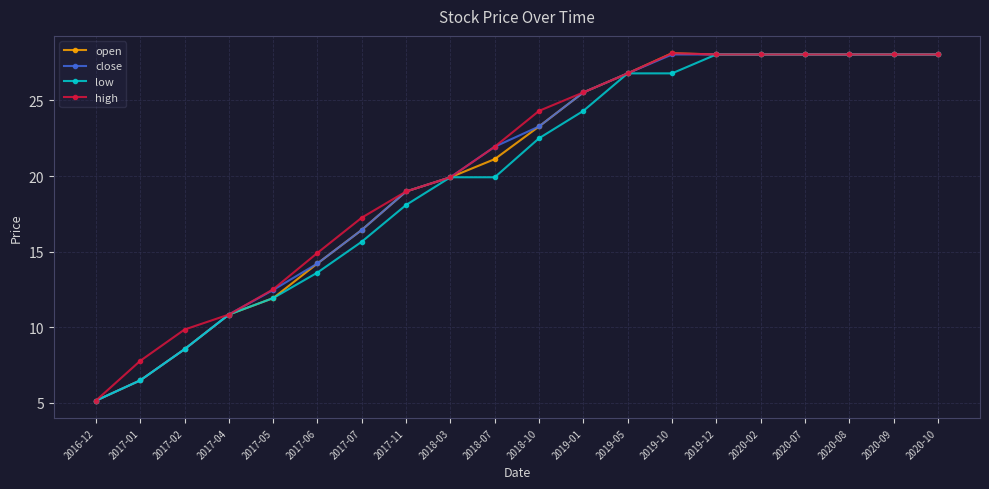

Between 2017-06 and 2019-12, which series saw the biggest shift?

low